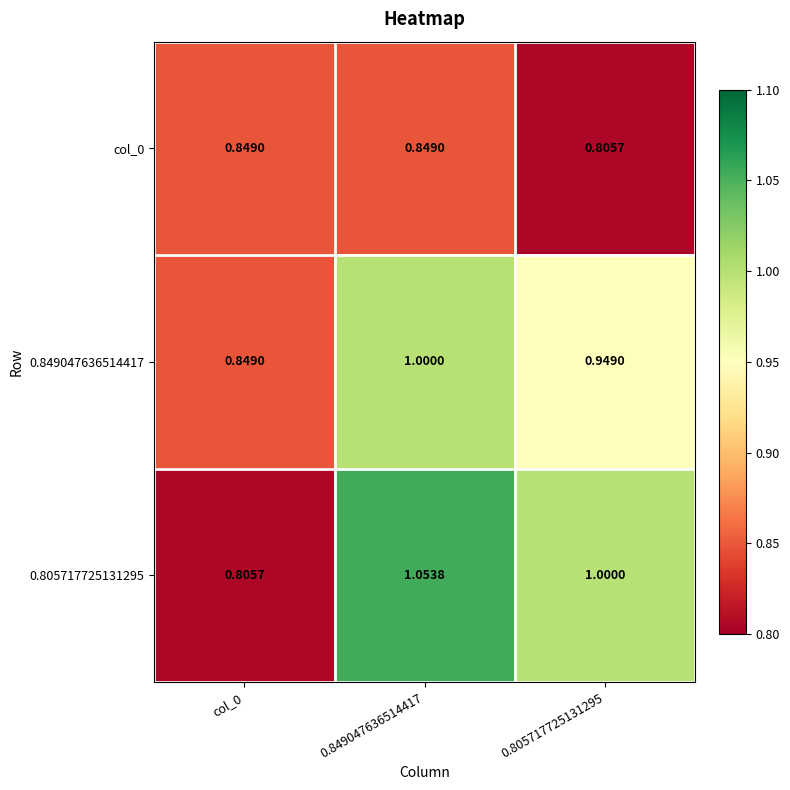

Is the value of col_0 at 0.805717725131295 greater than the value of 0.805717725131295 at 0.849047636514417?

No